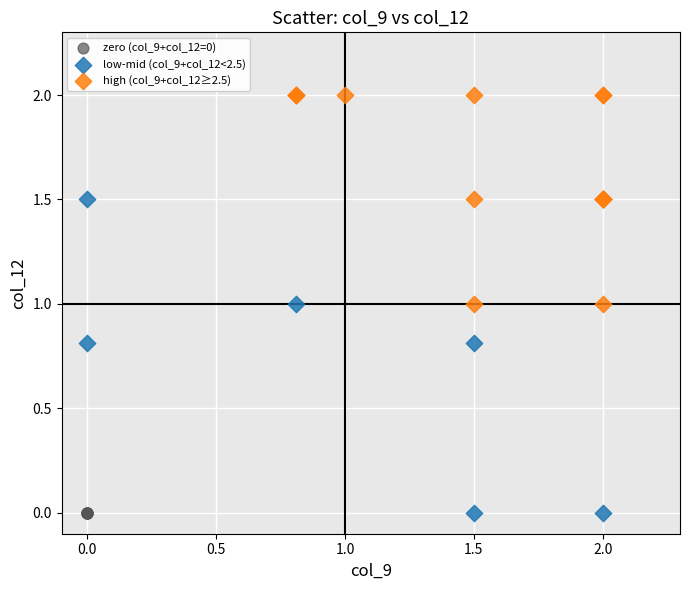

Which series reaches the maximum Y coordinate?

high (col_9+col_12≥2.5)